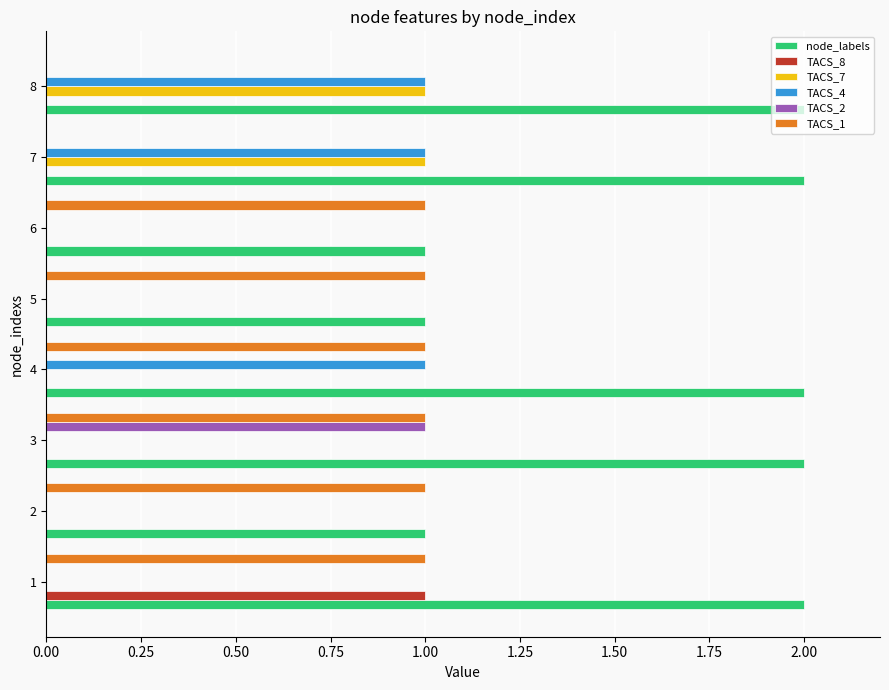

True or false: TACS_1 has a value of 1 at 4.

True